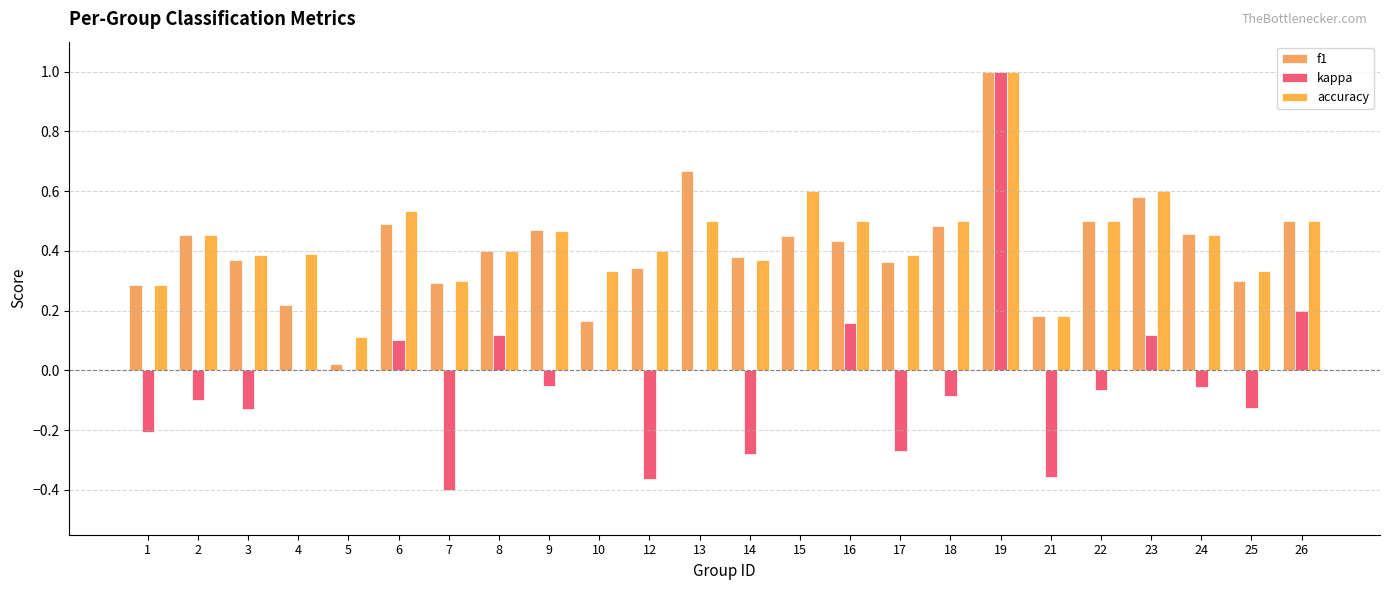

Count the number of data series in this chart.

3